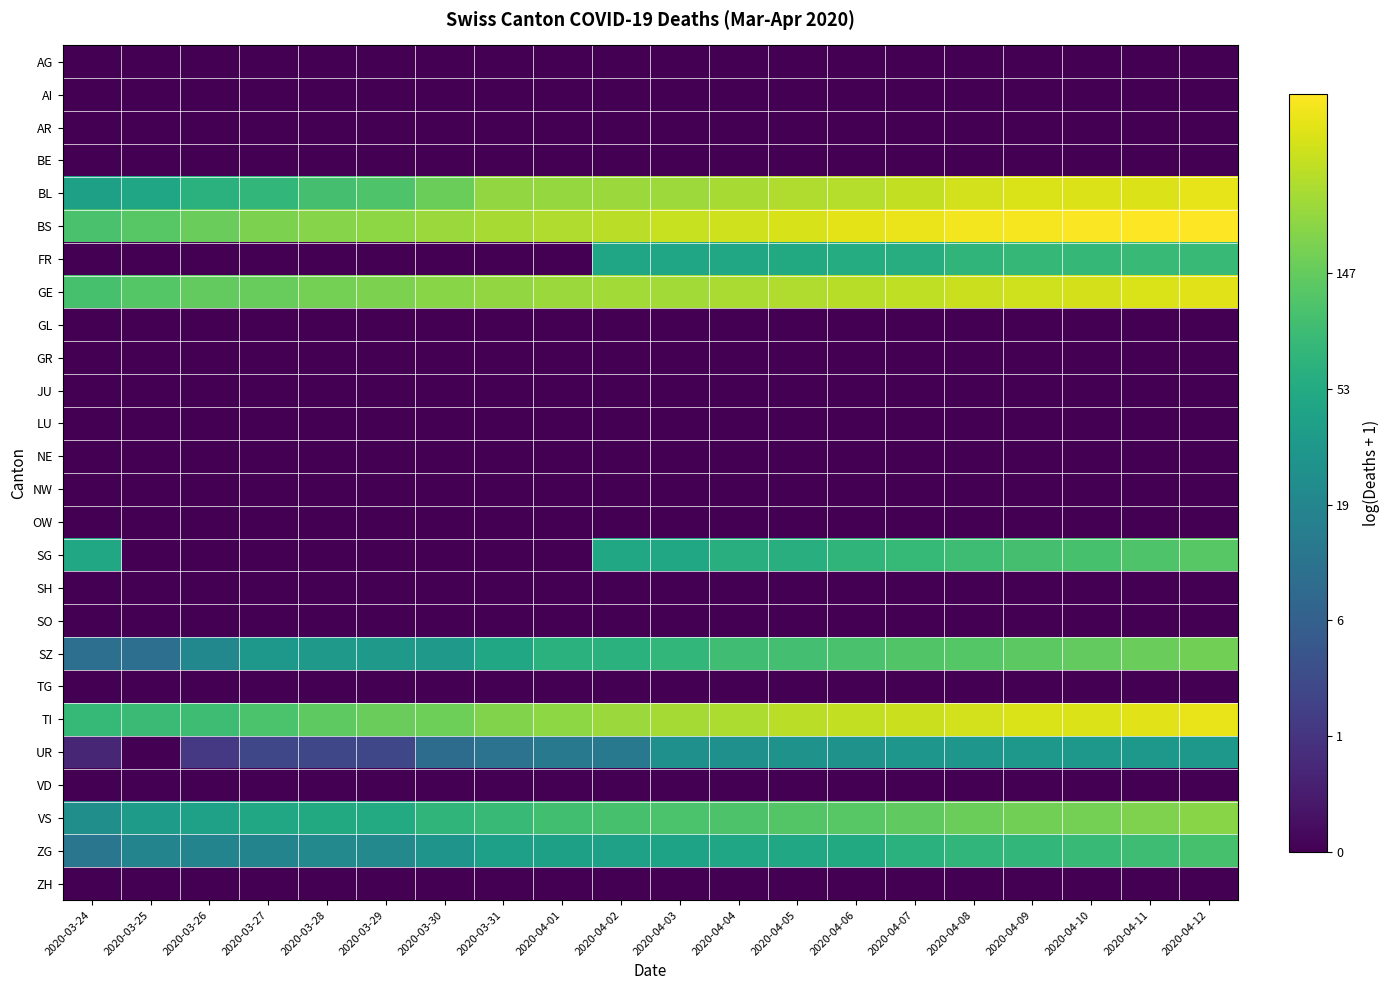

Which category has the lowest value across all series?

2020-03-24